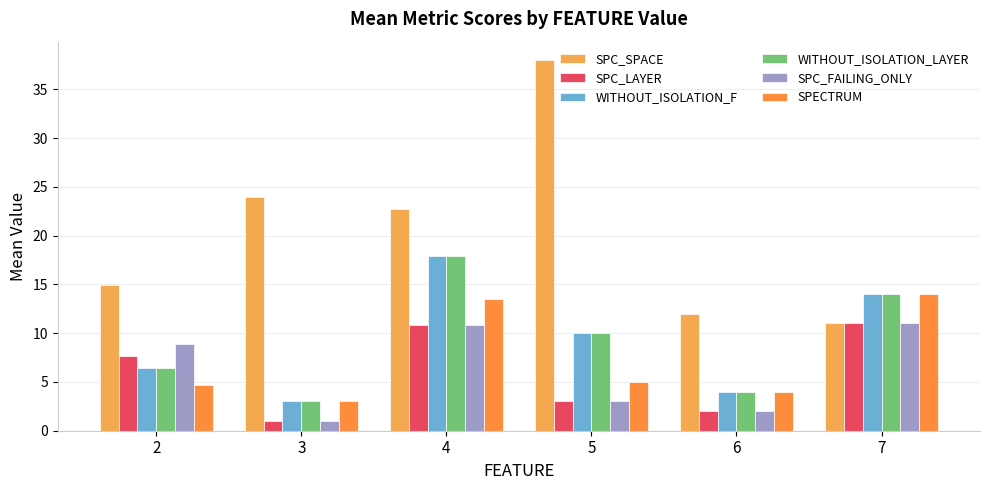

How many bars are there in total?

36